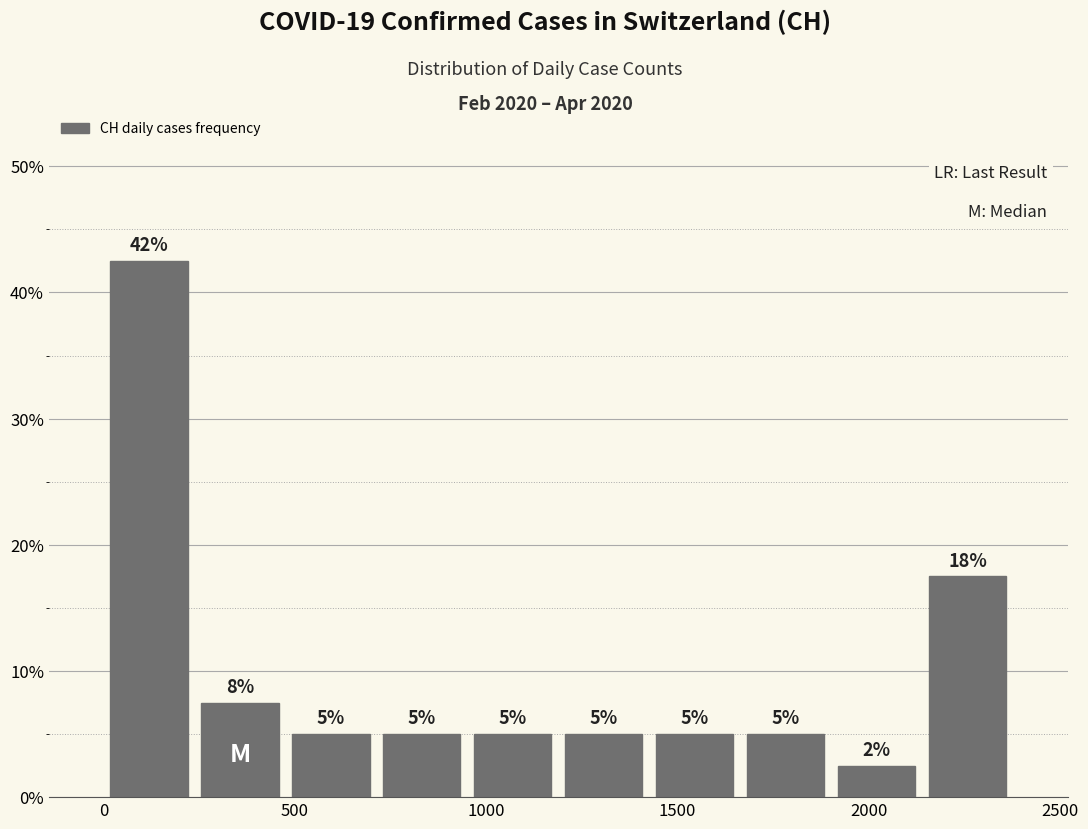

Which range on the x-axis has the tallest bar?

0 to 250